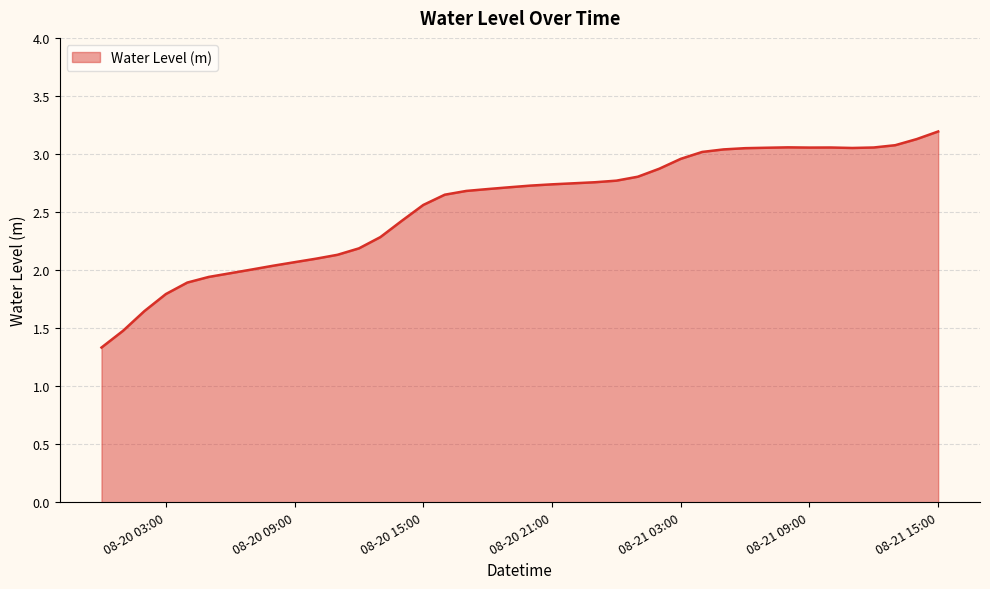

What is the smallest value displayed?

1.3